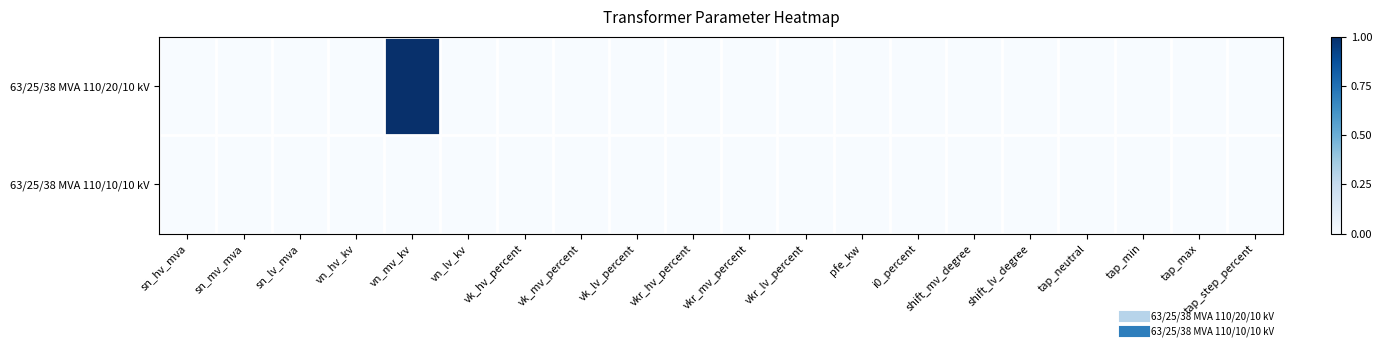

Which series has the largest total across all categories?

63/25/38 MVA 110/20/10 kV